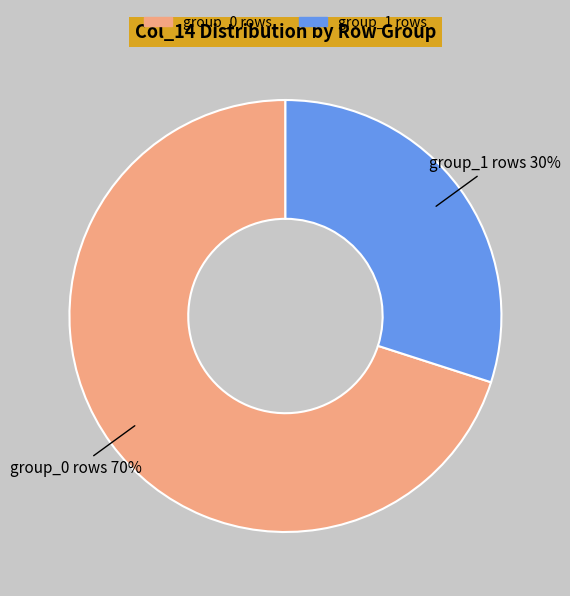

Which slice is the largest?

group_0 rows